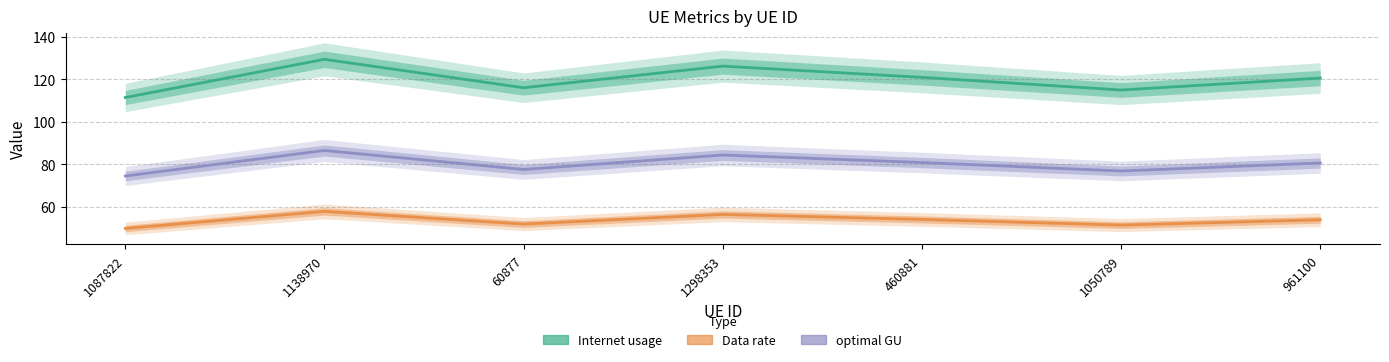

How many lines are shown in the chart?

3